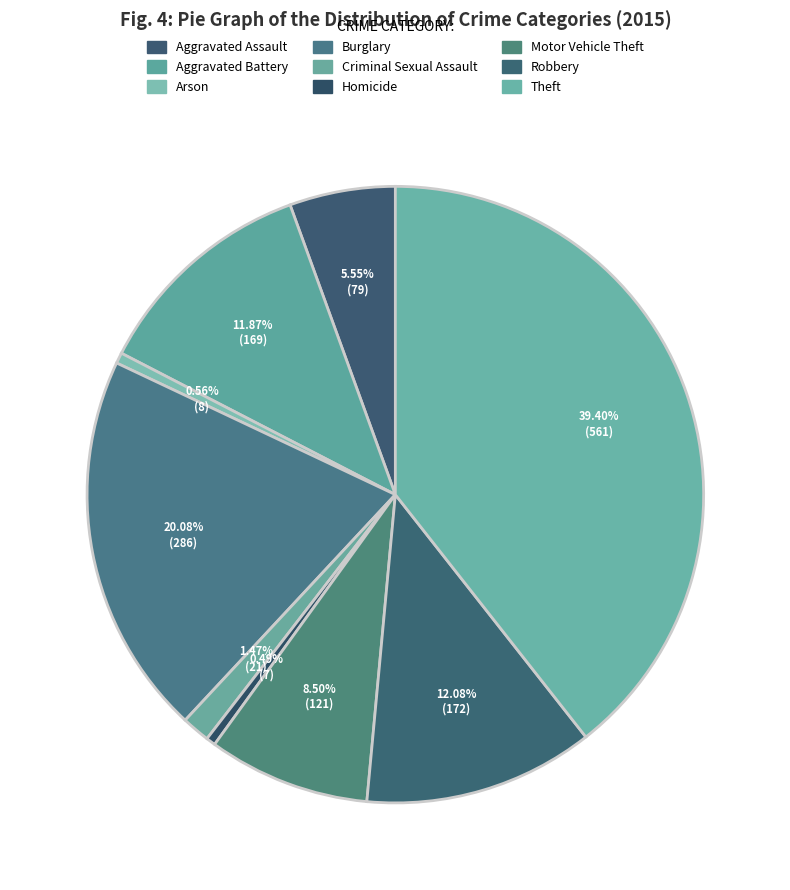

The Burglary slice represents 20% of the pie. True or false?

True